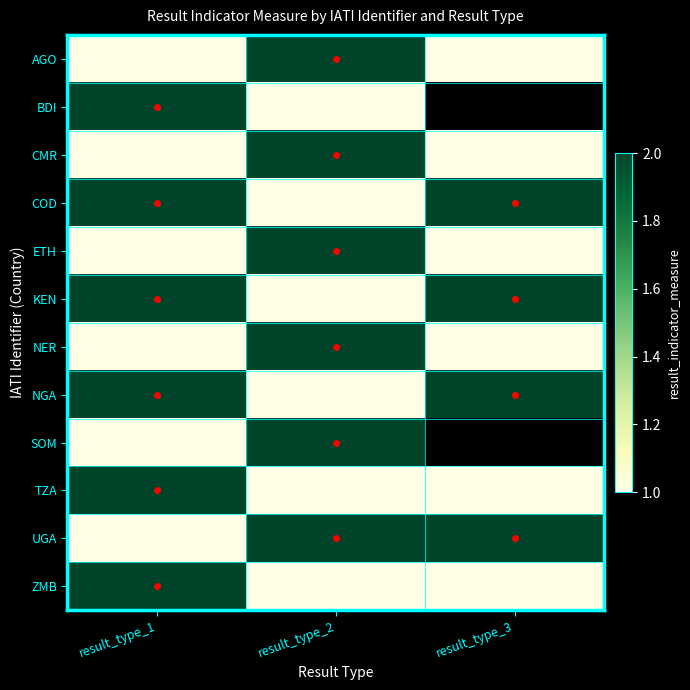

Where is NER nearest to the value 1?

result_type_1